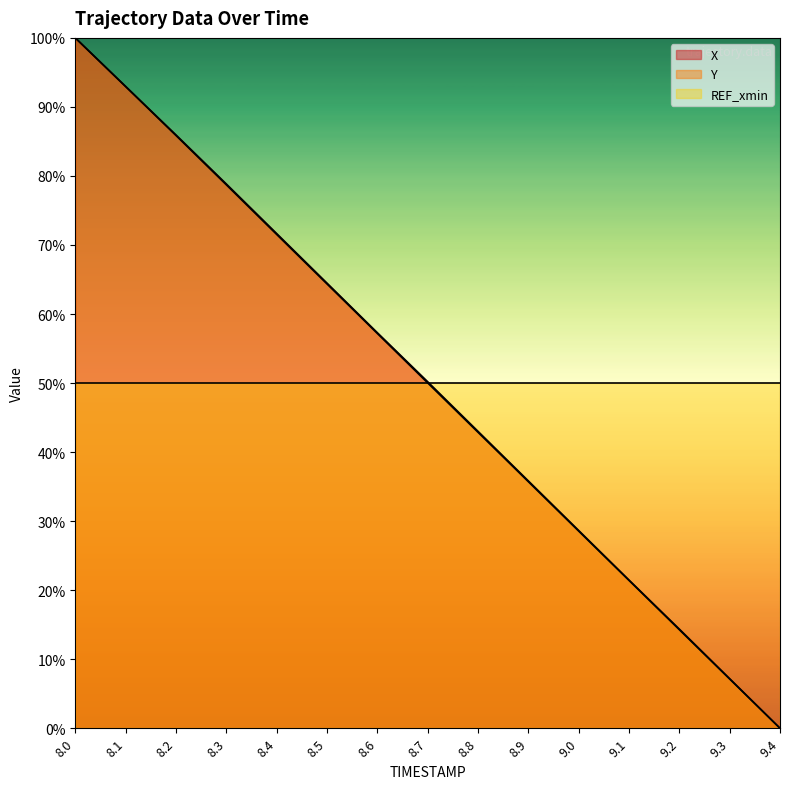

At how many categories does at least one series exceed 27?

15